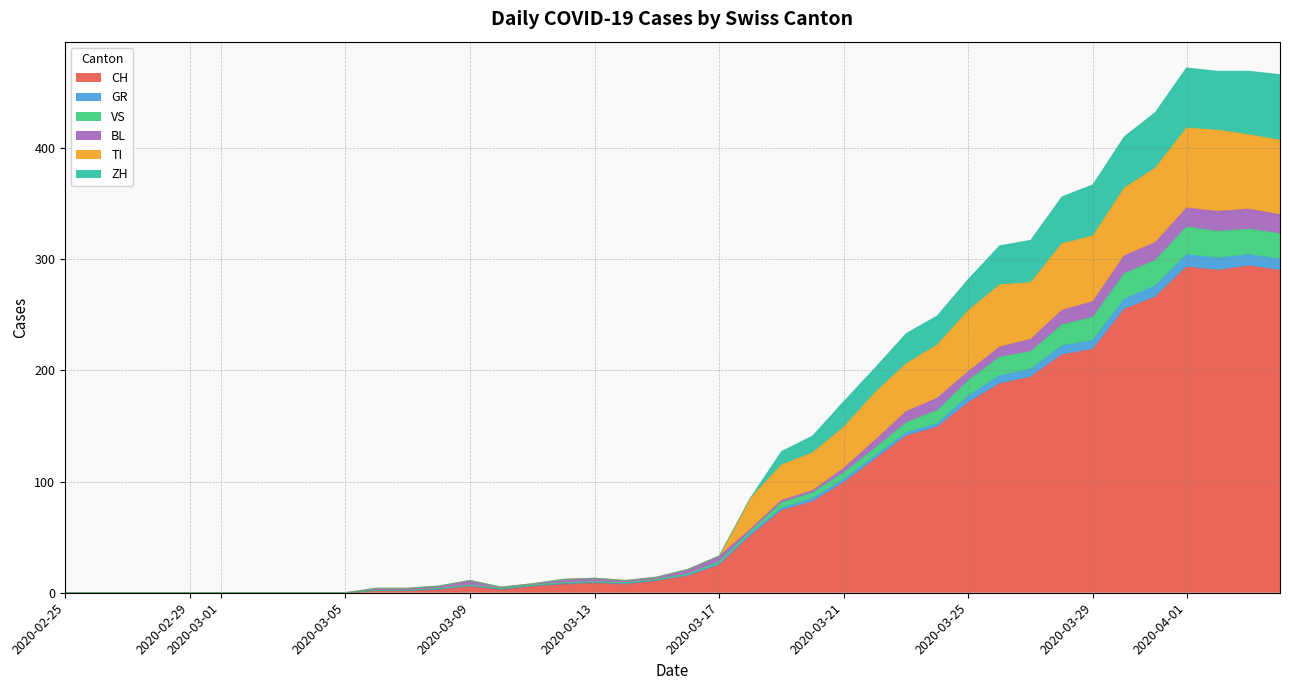

True or false: CH has a value of 11 at 2020-03-17.

False